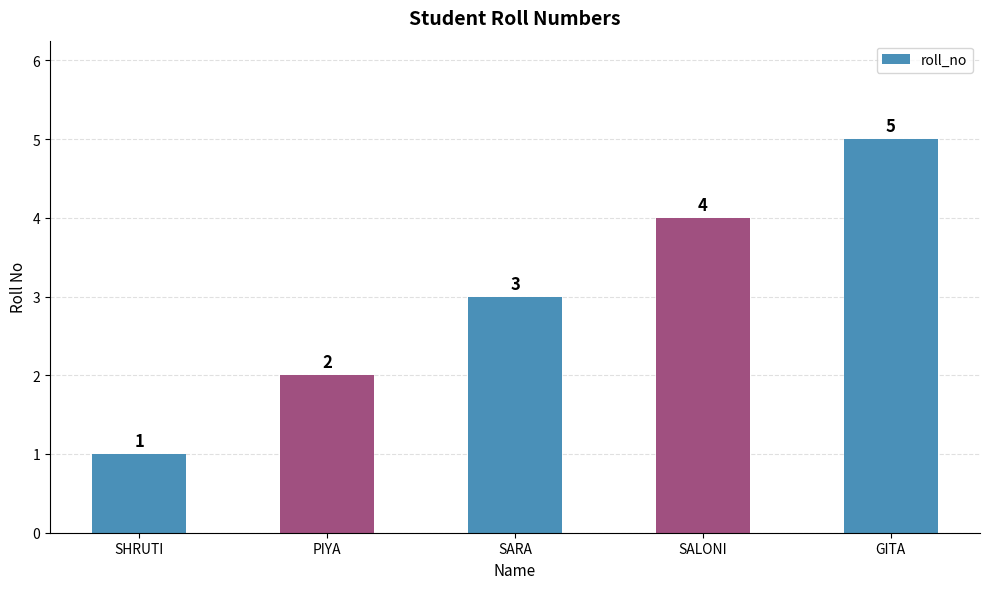

Read the value at SHRUTI.

1